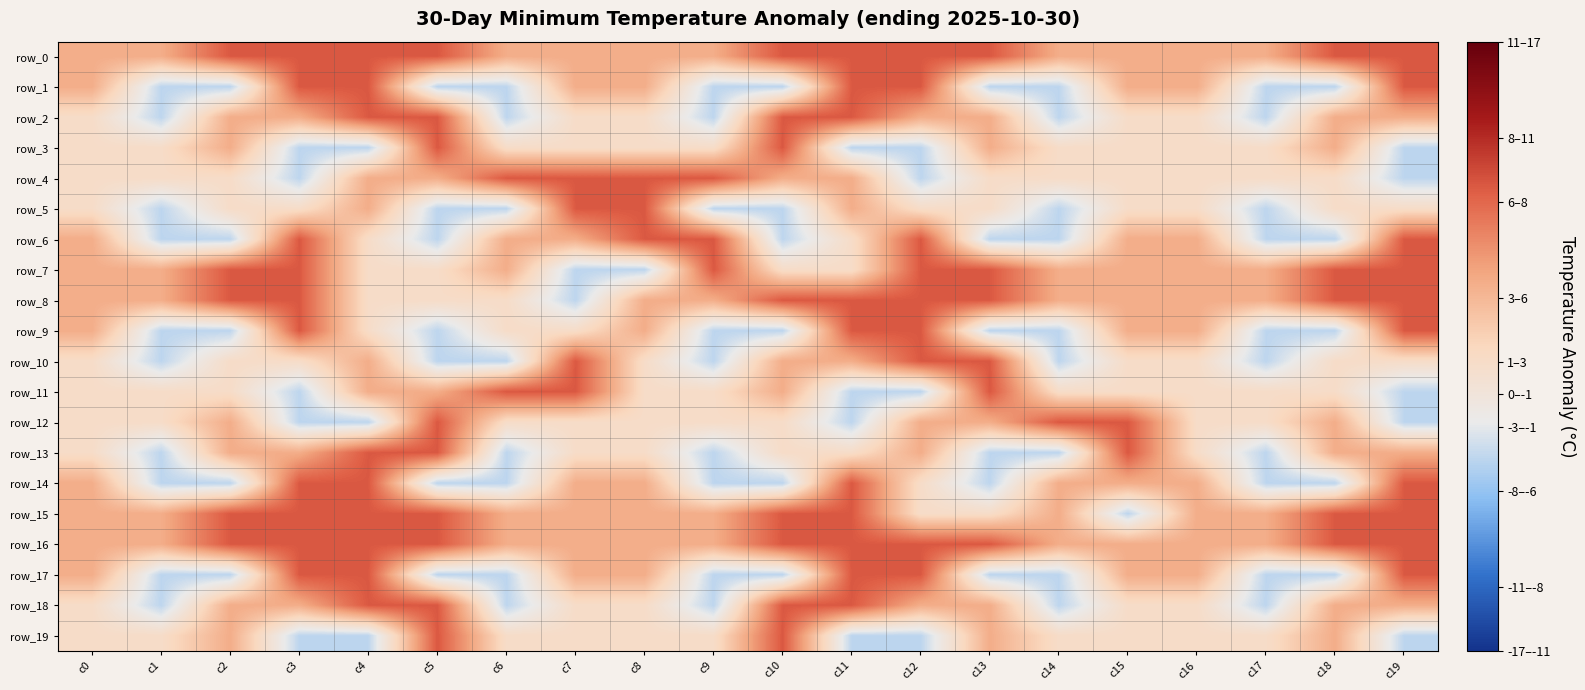

Reading left to right, extract all data points from this chart.

row_0: 3.5	3.5	6.5	6.5	6.5	6.5	3.5	3.5	3.5	3.5	6.5	6.5	6.5	6.5	3.5	3.5	3.5	3.5	6.5	6.5
row_1: 3.5	-2.0	-2.0	6.5	6.5	-2.0	-2.0	3.5	3.5	-2.0	-2.0	6.5	6.5	-2.0	-2.0	3.5	3.5	-2.0	-2.0	6.5
row_2: 1.0	-2.0	3.5	3.5	6.5	6.5	-2.0	1.0	1.0	-2.0	6.5	6.5	3.5	3.5	-2.0	1.0	1.0	-2.0	3.5	3.5
row_3: 1.0	1.0	3.5	-2.0	-2.0	6.5	1.0	1.0	1.0	1.0	6.5	-2.0	-2.0	3.5	1.0	1.0	1.0	1.0	3.5	-2.0
row_4: 1.0	1.0	1.0	-2.0	3.5	3.5	6.5	6.5	6.5	6.5	3.5	3.5	-2.0	1.0	1.0	1.0	1.0	1.0	1.0	-2.0
row_5: 1.0	-2.0	1.0	1.0	3.5	-2.0	-2.0	6.5	6.5	-2.0	-2.0	3.5	1.0	1.0	-2.0	1.0	1.0	-2.0	1.0	1.0
row_6: 3.5	-2.0	-2.0	6.5	1.0	-2.0	3.5	3.5	6.5	6.5	-2.0	1.0	6.5	-2.0	-2.0	3.5	3.5	-2.0	-2.0	6.5
row_7: 3.5	3.5	6.5	6.5	1.0	1.0	3.5	-2.0	-2.0	6.5	1.0	1.0	6.5	6.5	3.5	3.5	3.5	3.5	6.5	6.5
row_8: 3.5	3.5	6.5	6.5	1.0	1.0	1.0	-2.0	3.5	3.5	6.5	6.5	6.5	6.5	3.5	3.5	3.5	3.5	6.5	6.5
row_9: 3.5	-2.0	-2.0	6.5	1.0	-2.0	1.0	1.0	3.5	-2.0	-2.0	6.5	6.5	-2.0	-2.0	3.5	3.5	-2.0	-2.0	6.5
row_10: 1.0	-2.0	1.0	1.0	3.5	-2.0	-2.0	6.5	1.0	-2.0	3.5	3.5	6.5	6.5	-2.0	1.0	1.0	-2.0	1.0	1.0
row_11: 1.0	1.0	1.0	-2.0	3.5	3.5	6.5	6.5	1.0	1.0	3.5	-2.0	-2.0	6.5	1.0	1.0	1.0	1.0	1.0	-2.0
row_12: 1.0	1.0	3.5	-2.0	-2.0	6.5	1.0	1.0	1.0	1.0	1.0	-2.0	3.5	3.5	6.5	6.5	1.0	1.0	3.5	-2.0
row_13: 1.0	-2.0	3.5	3.5	6.5	6.5	-2.0	1.0	1.0	-2.0	1.0	1.0	3.5	-2.0	-2.0	6.5	1.0	-2.0	3.5	3.5
row_14: 3.5	-2.0	-2.0	6.5	6.5	-2.0	-2.0	3.5	3.5	-2.0	-2.0	6.5	1.0	-2.0	3.5	3.5	3.5	-2.0	-2.0	6.5
row_15: 3.5	3.5	6.5	6.5	6.5	6.5	3.5	3.5	3.5	3.5	6.5	6.5	1.0	1.0	3.5	-2.0	3.5	3.5	6.5	6.5
row_16: 3.5	3.5	6.5	6.5	6.5	6.5	3.5	3.5	3.5	3.5	6.5	6.5	6.5	6.5	3.5	3.5	3.5	3.5	6.5	6.5
row_17: 3.5	-2.0	-2.0	6.5	6.5	-2.0	-2.0	3.5	3.5	-2.0	-2.0	6.5	6.5	-2.0	-2.0	3.5	3.5	-2.0	-2.0	6.5
row_18: 1.0	-2.0	3.5	3.5	6.5	6.5	-2.0	1.0	1.0	-2.0	6.5	6.5	3.5	3.5	-2.0	1.0	1.0	-2.0	3.5	3.5
row_19: 1.0	1.0	3.5	-2.0	-2.0	6.5	1.0	1.0	1.0	1.0	6.5	-2.0	-2.0	3.5	1.0	1.0	1.0	1.0	3.5	-2.0